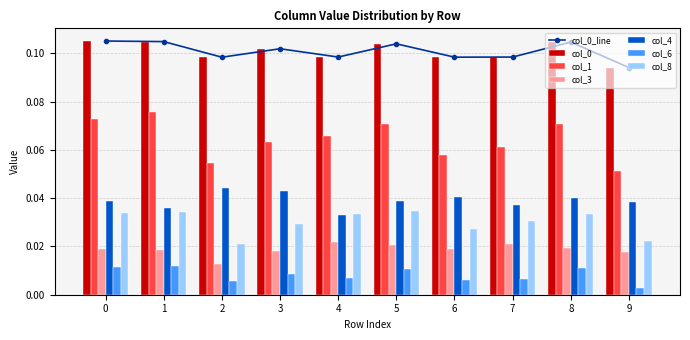

Reading left to right, list all the values displayed in this chart.

0: 0=0.1	1=0.1	2=0.1	3=0.1	4=0.1	5=0.1	6=0.1	7=0.1	8=0.1	9=0.1
1: 0=0.1	1=0.1	2=0.1	3=0.1	4=0.1	5=0.1	6=0.1	7=0.1	8=0.1	9=0.1
3: 0=0.0	1=0.0	2=0.0	3=0.0	4=0.0	5=0.0	6=0.0	7=0.0	8=0.0	9=0.0
4: 0=0.0	1=0.0	2=0.0	3=0.0	4=0.0	5=0.0	6=0.0	7=0.0	8=0.0	9=0.0
6: 0=0.0	1=0.0	2=0.0	3=0.0	4=0.0	5=0.0	6=0.0	7=0.0	8=0.0	9=0.0
8: 0=0.0	1=0.0	2=0.0	3=0.0	4=0.0	5=0.0	6=0.0	7=0.0	8=0.0	9=0.0